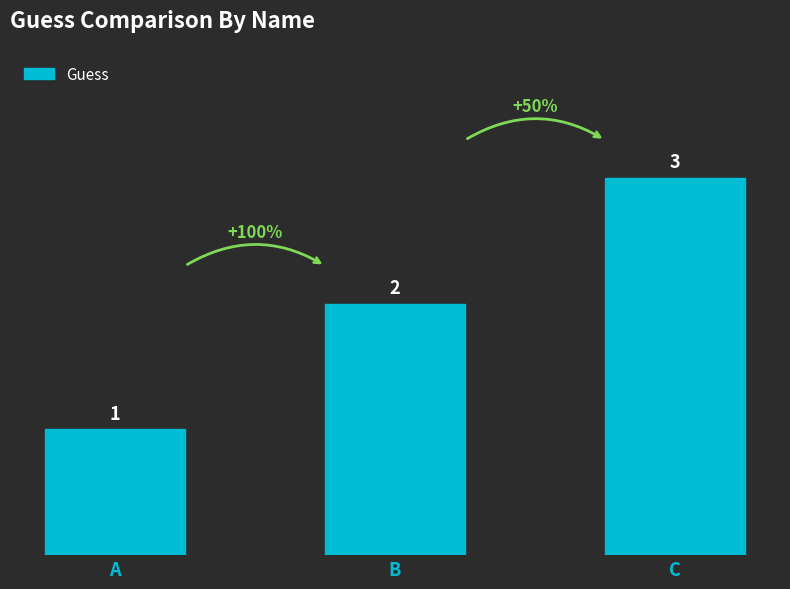

What is the sum of all values?

6